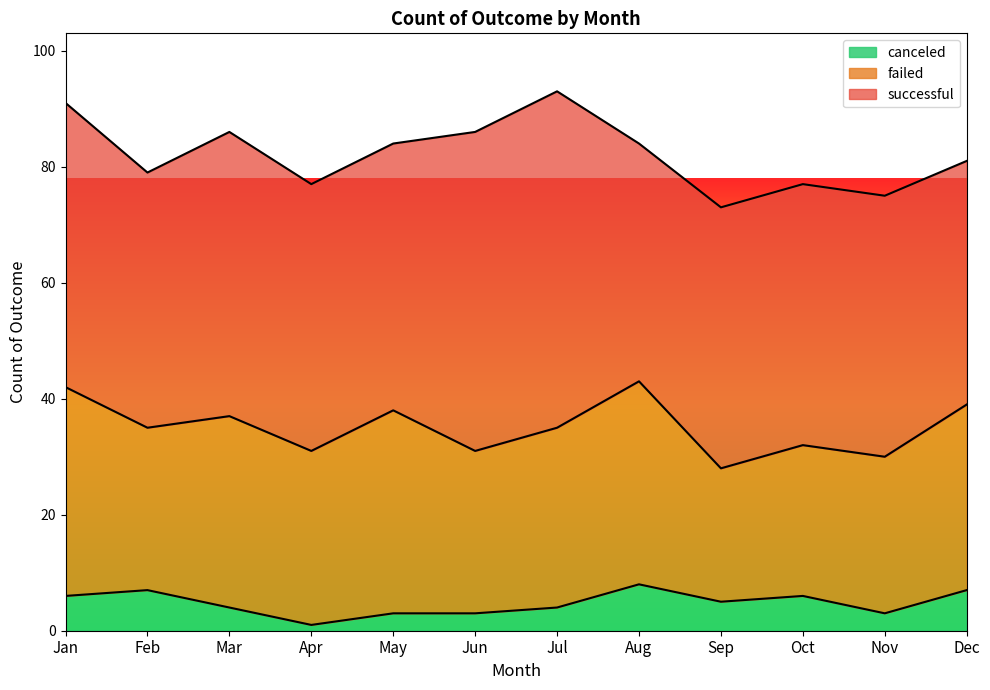

What is the sum of the successful values at Sep and Jun?

100